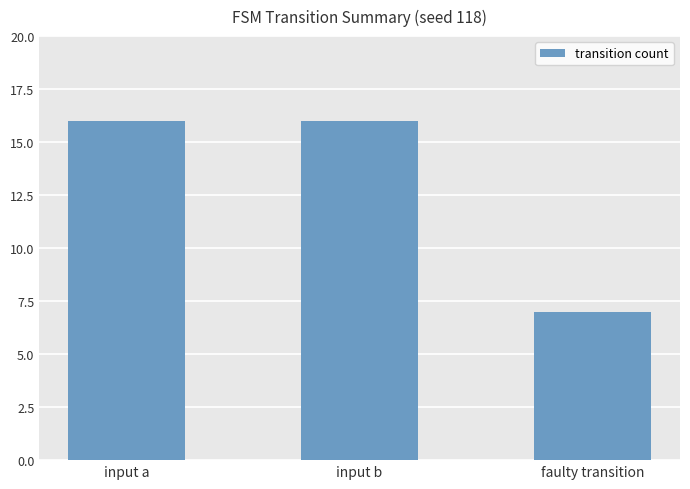

Between faulty transition and input b, which is larger?

input b